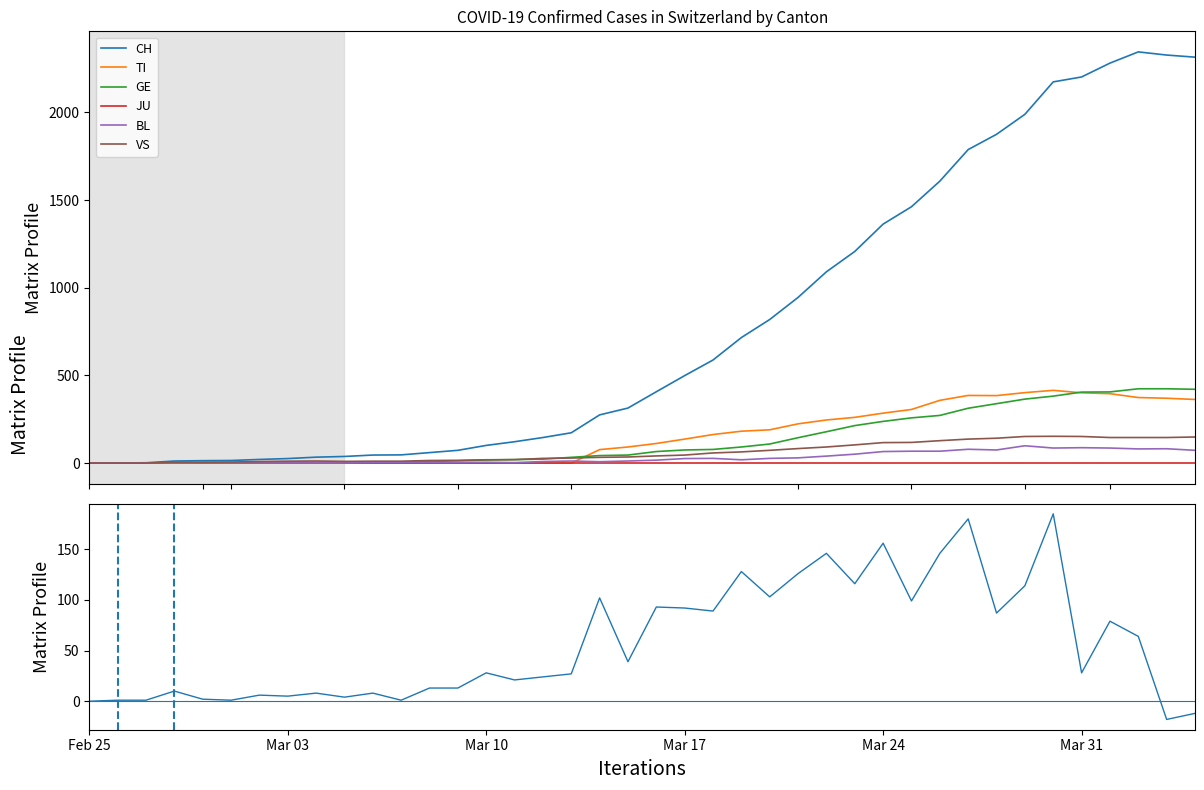

Which series has the largest total across all categories?

CH